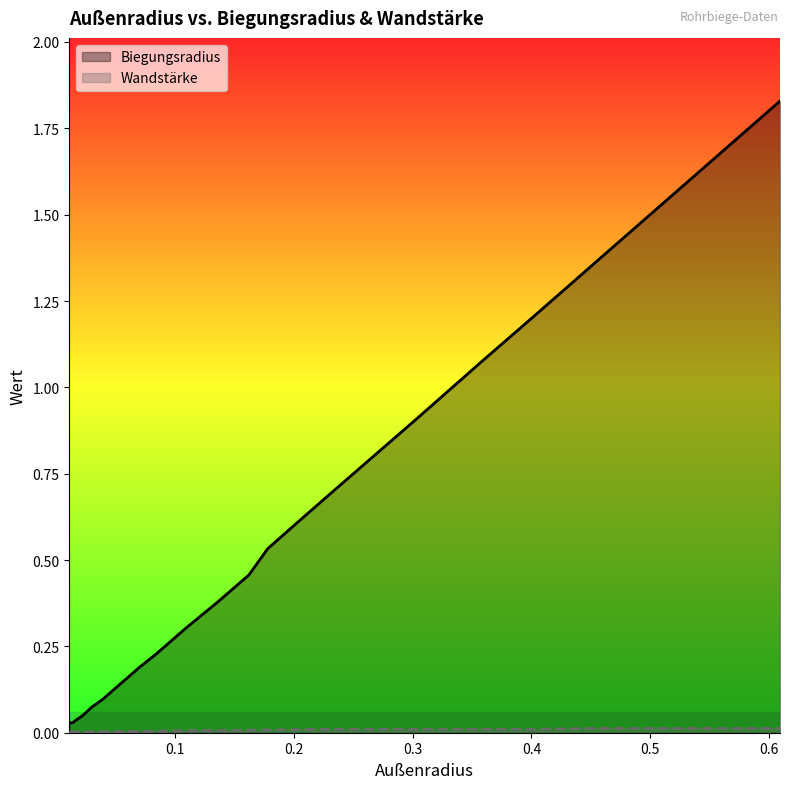

Which series has the widest spread of values?

Biegungsradius